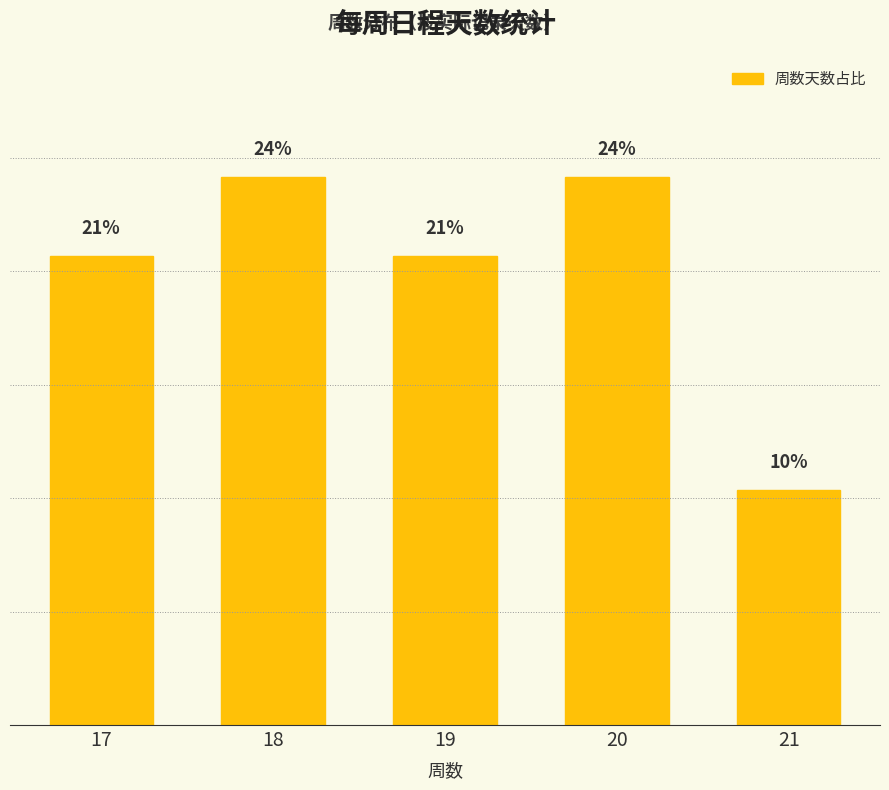

List the labels in order of value, largest first.

18, 20, 17, 19, 21